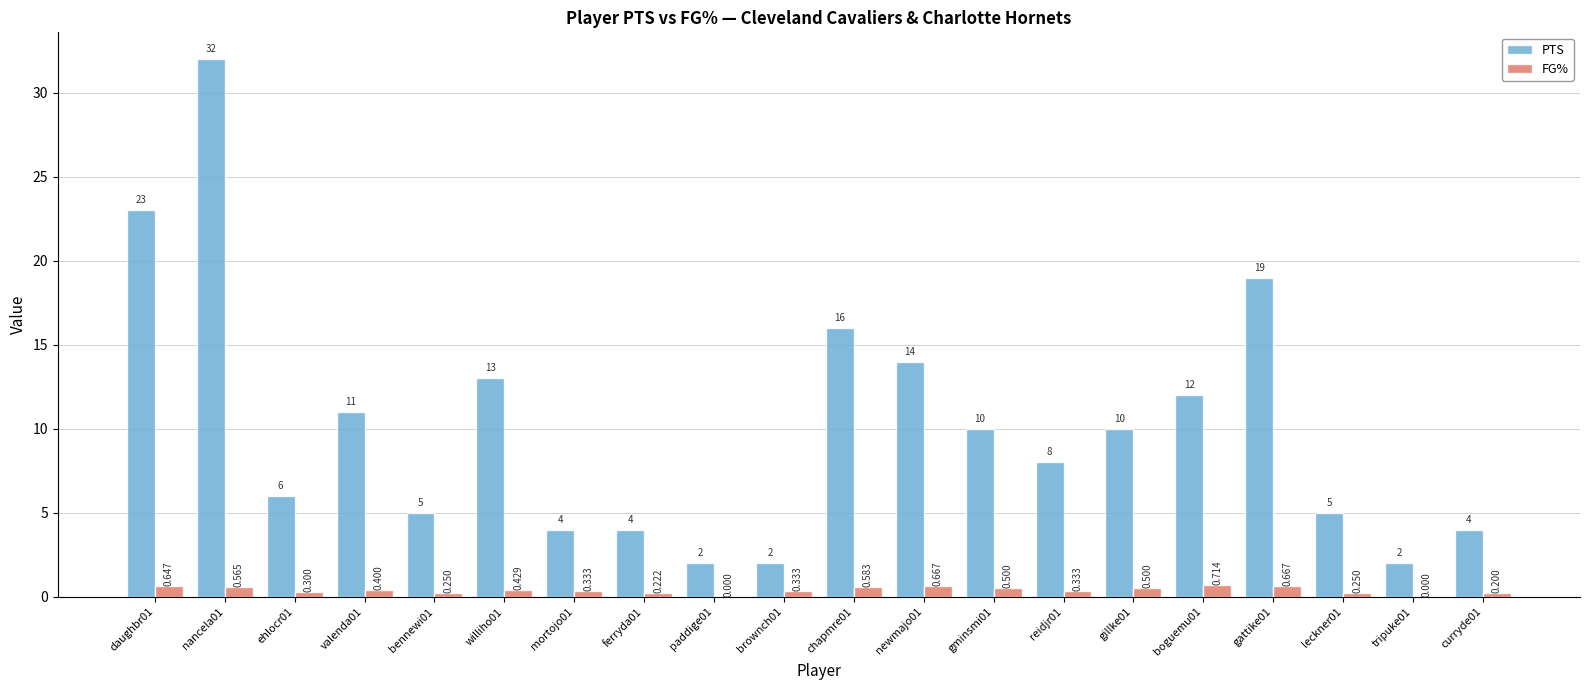

What is the total value across all series at valenda01?

11.4